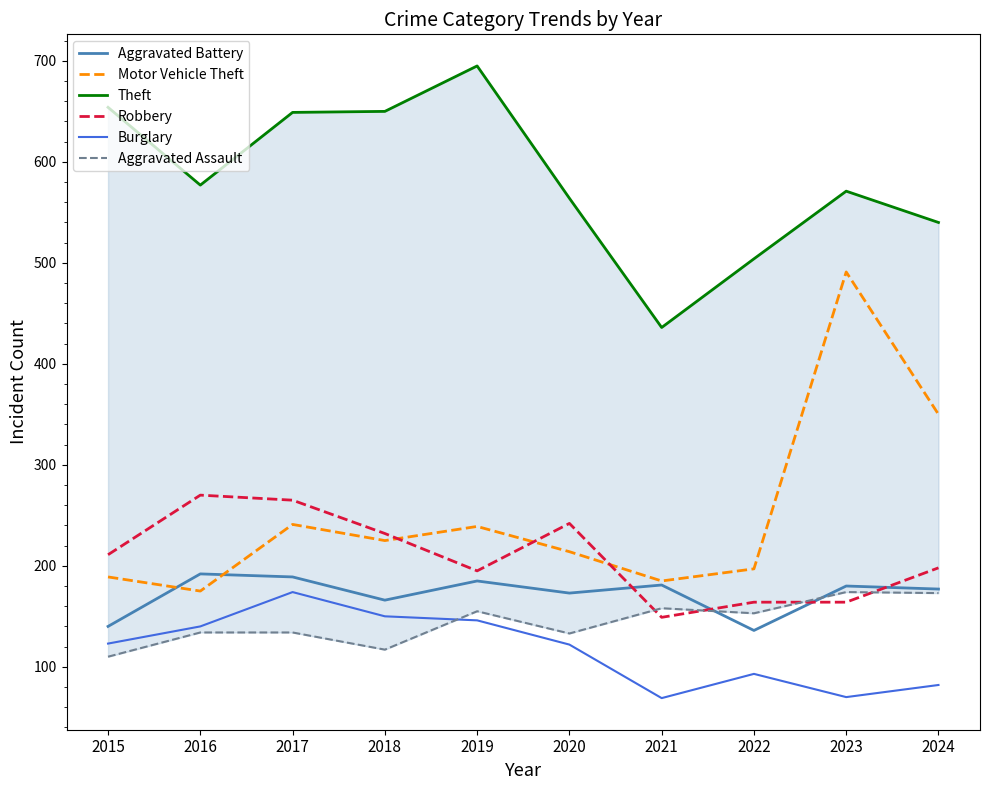

Between 2016 and 2022, which series saw the biggest shift?

Robbery